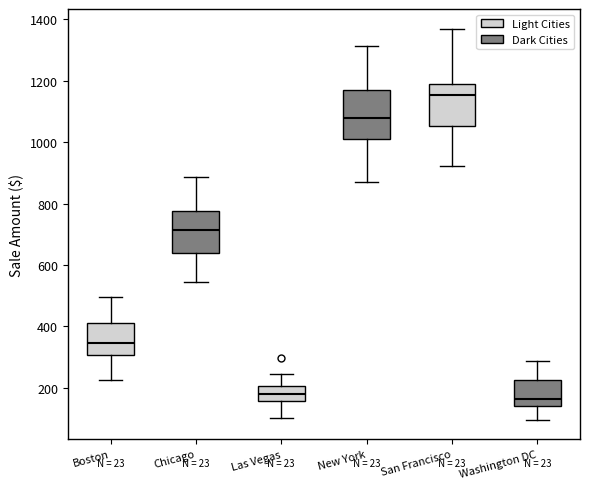

Reading left to right, read every box against the y-axis: the position of its median line, the range the box covers, and the ends of its whiskers. The values are not printed on the chart, so give them approximately, as read against the axis.

Boston: median 340, box 300 to 400, whiskers 220 to 500
Chicago: median 720, box 640 to 780, whiskers 540 to 880
Las Vegas: median 180, box 160 to 200, whiskers 100 to 240
New York: median 1080, box 1020 to 1160, whiskers 880 to 1320
San Francisco: median 1160, box 1060 to 1180, whiskers 920 to 1360
Washington DC: median 160, box 140 to 220, whiskers 100 to 280